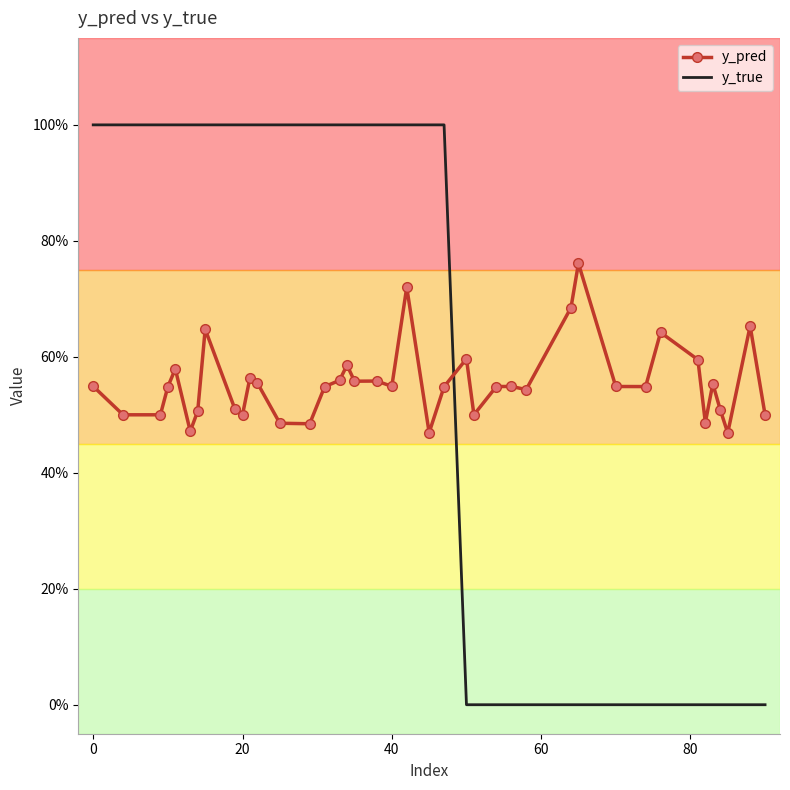

How many intersections are there between y_pred and y_true?

1